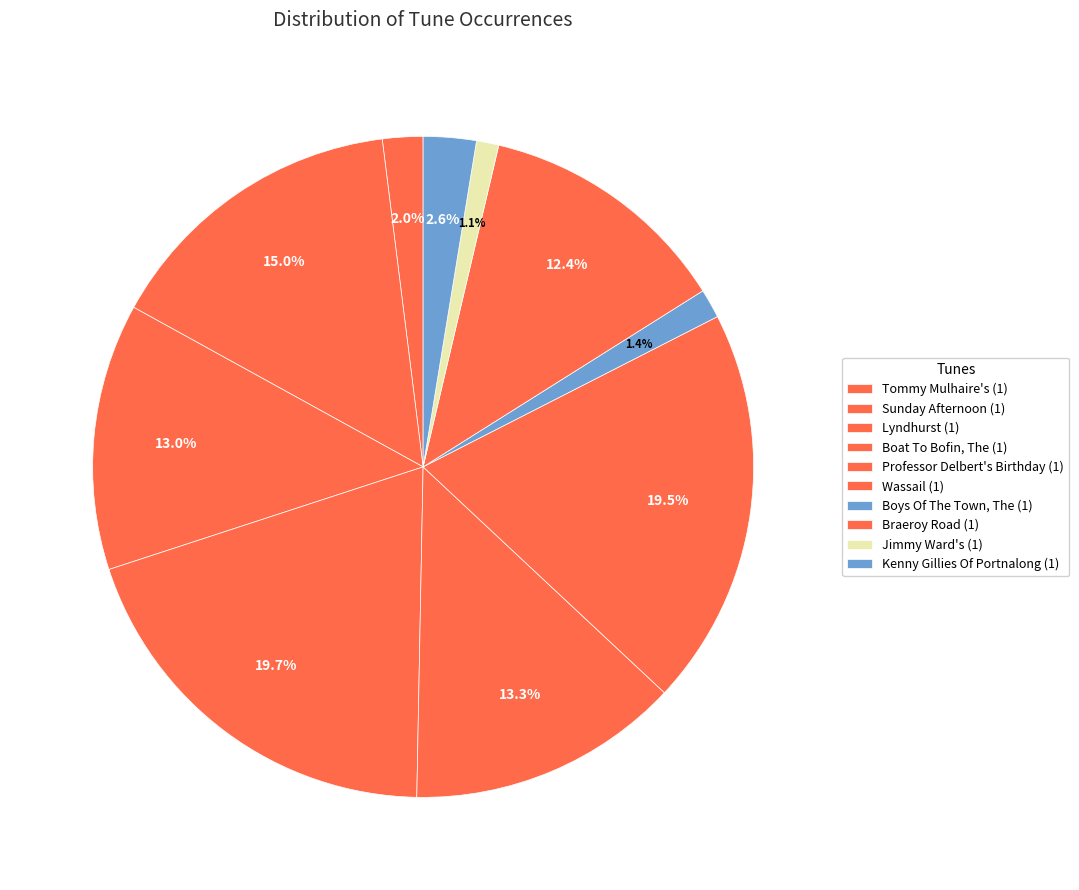

Do Wassail (1) and Sunday Afternoon (1) together represent more than half of the pie?

No